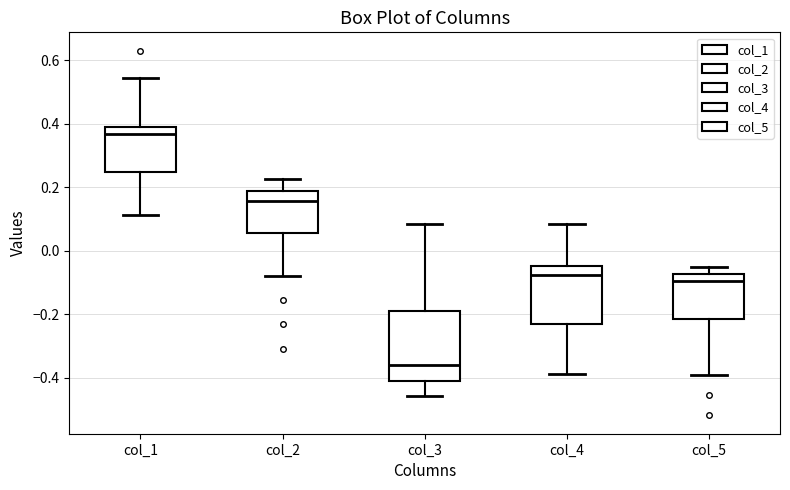

Which box's median line is the highest?

col_1